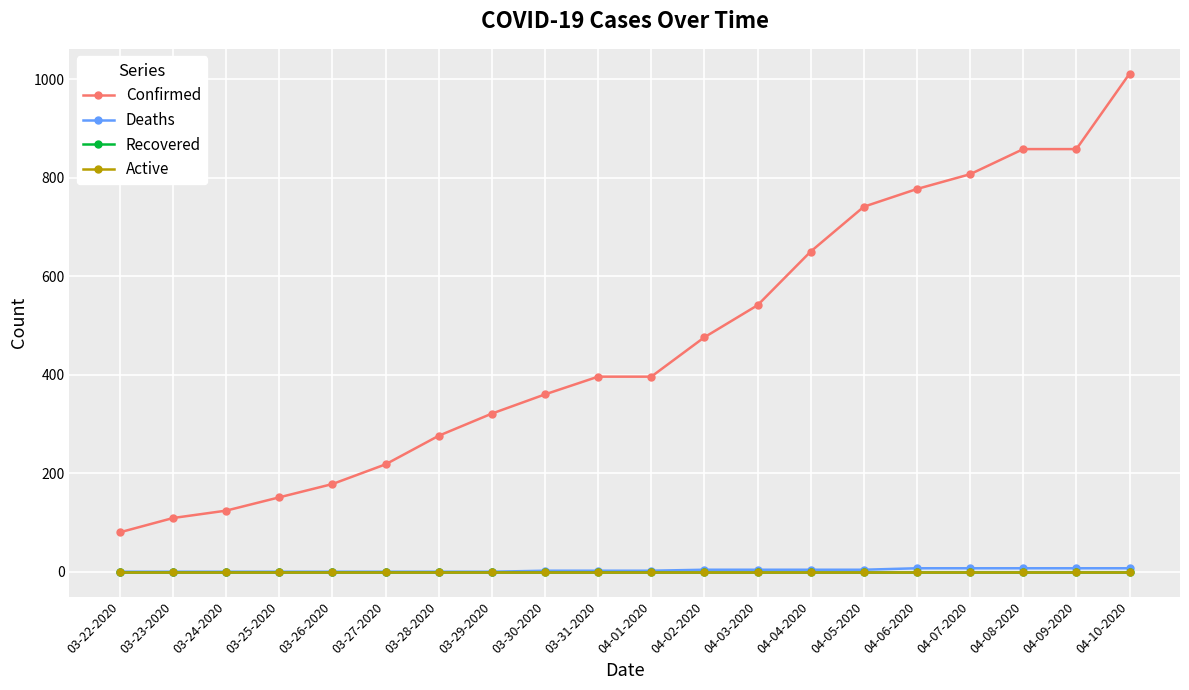

True or false: Confirmed and Recovered intersect in this chart.

False